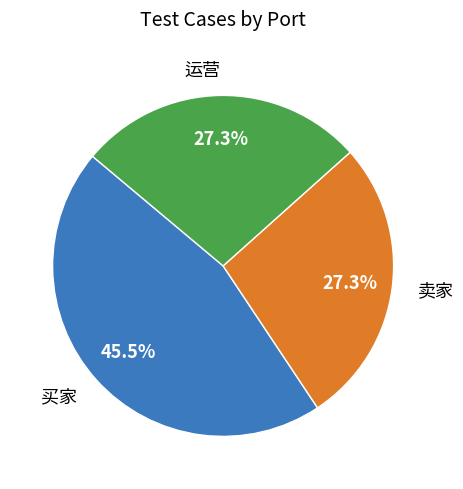

Which slice is the largest?

买家